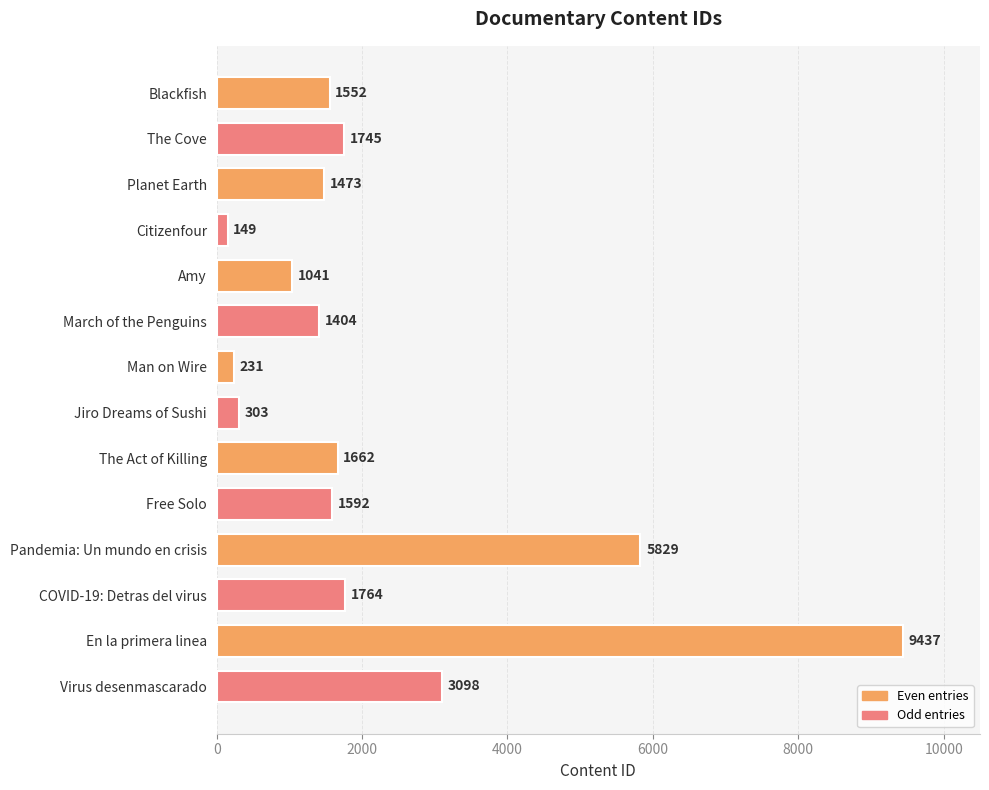

True or false: the data shows 2900 at Pandemia: Un mundo en crisis.

False